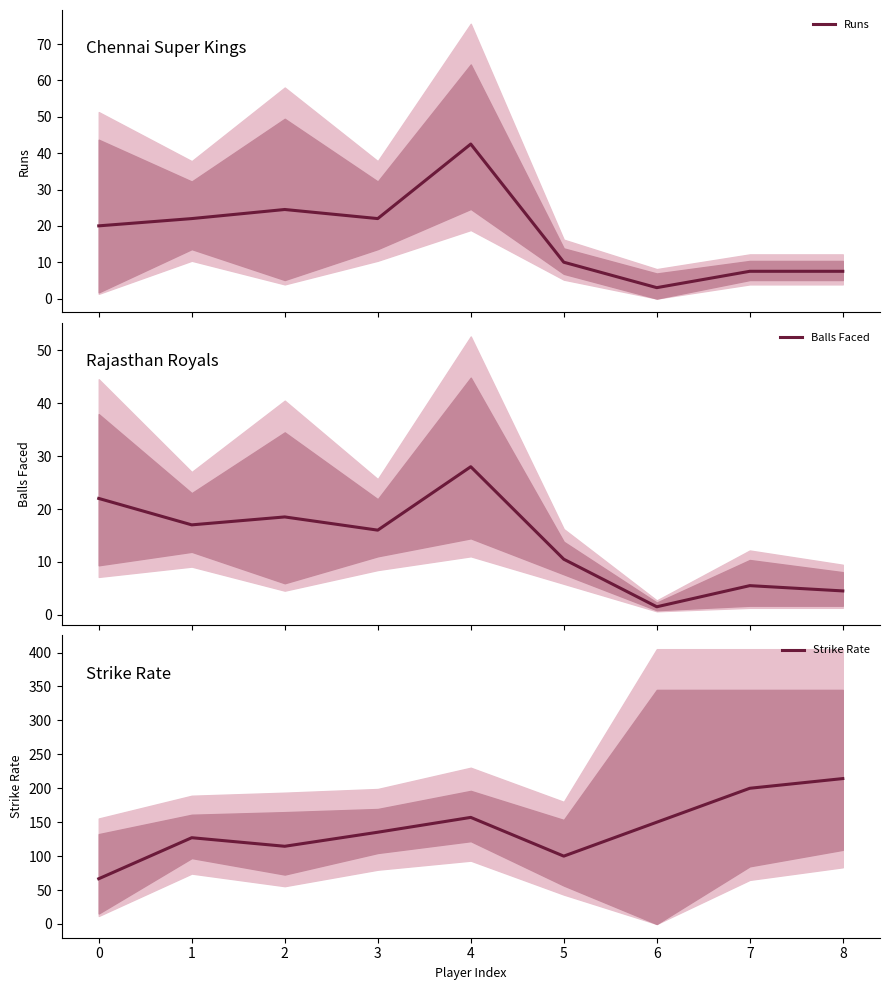

Is this an area chart (filled region under the line)?

No